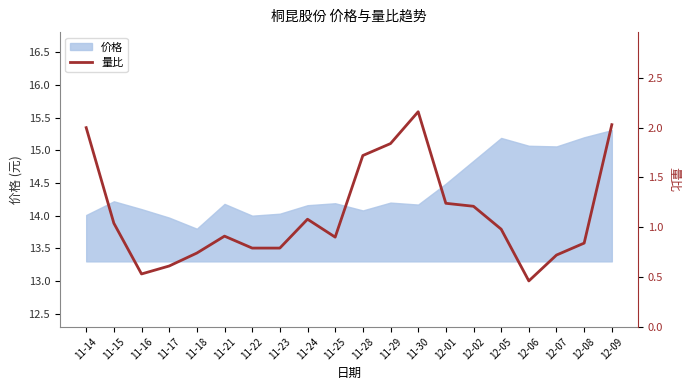

At which category does the chart reach its minimum across all series?

12-06